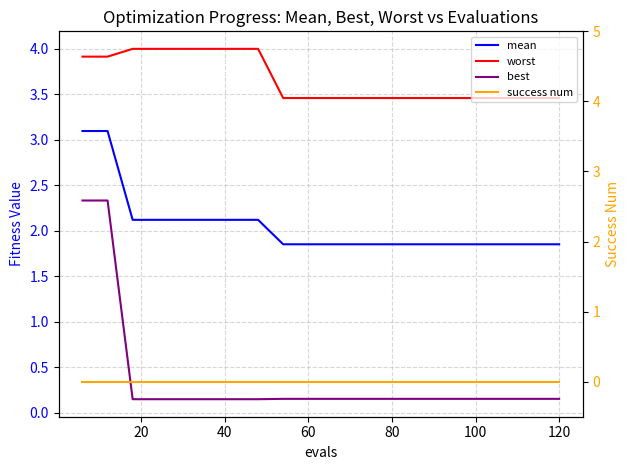

What are all the series names shown in the legend?

mean, worst, best, success num